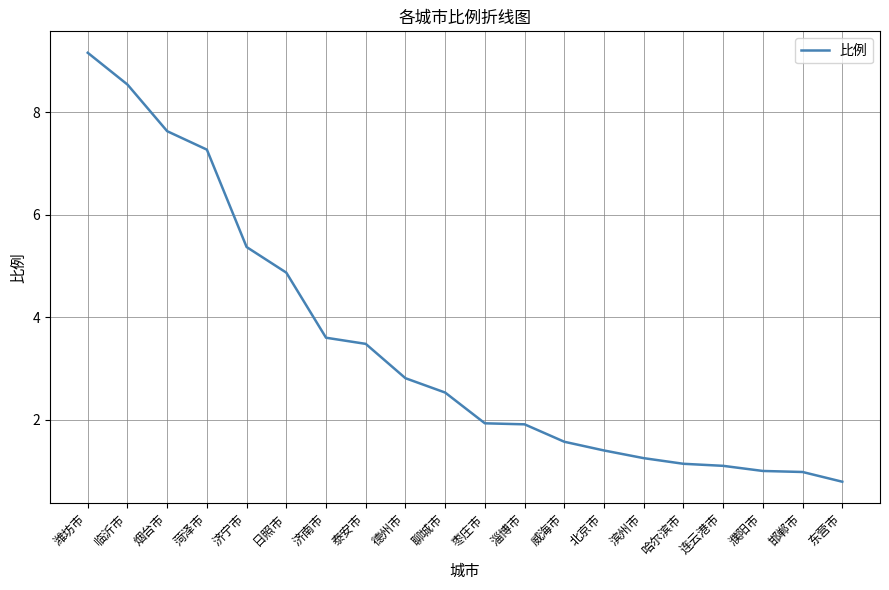

Read the value at 邯郸市.

1.0